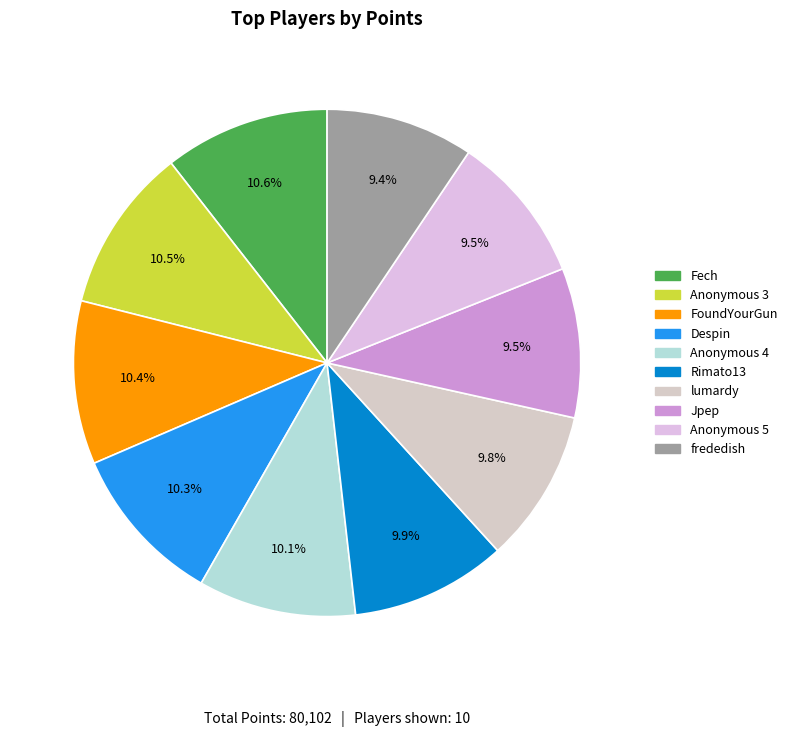

How many segments does this pie chart have?

10